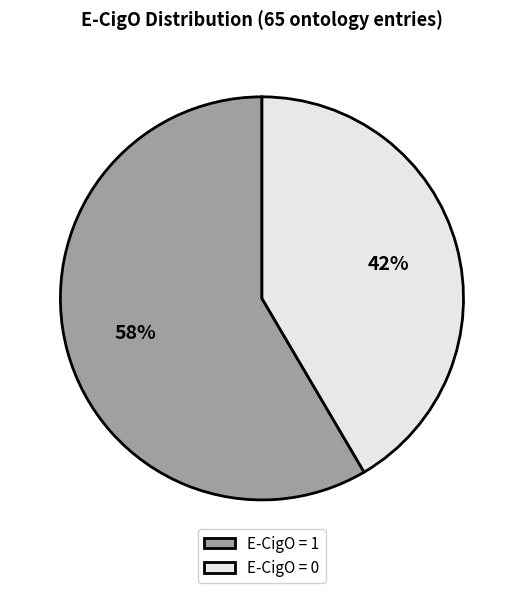

Rank the categories by value from highest to lowest.

E-CigO = 1, E-CigO = 0